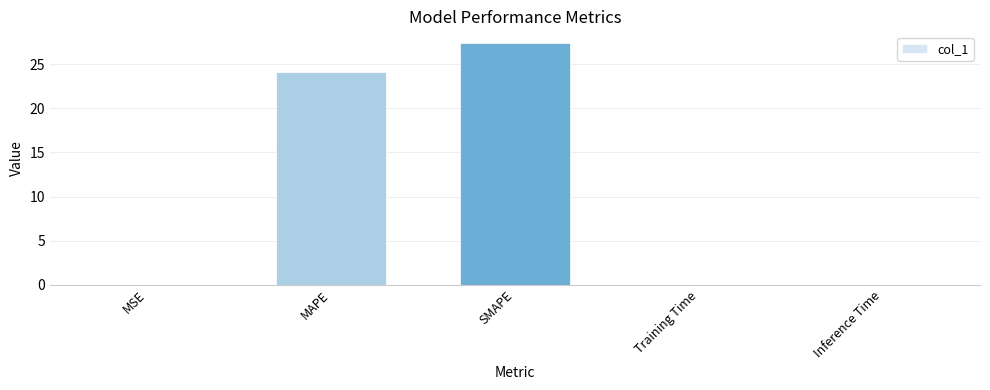

What is the sum of all values?

51.5